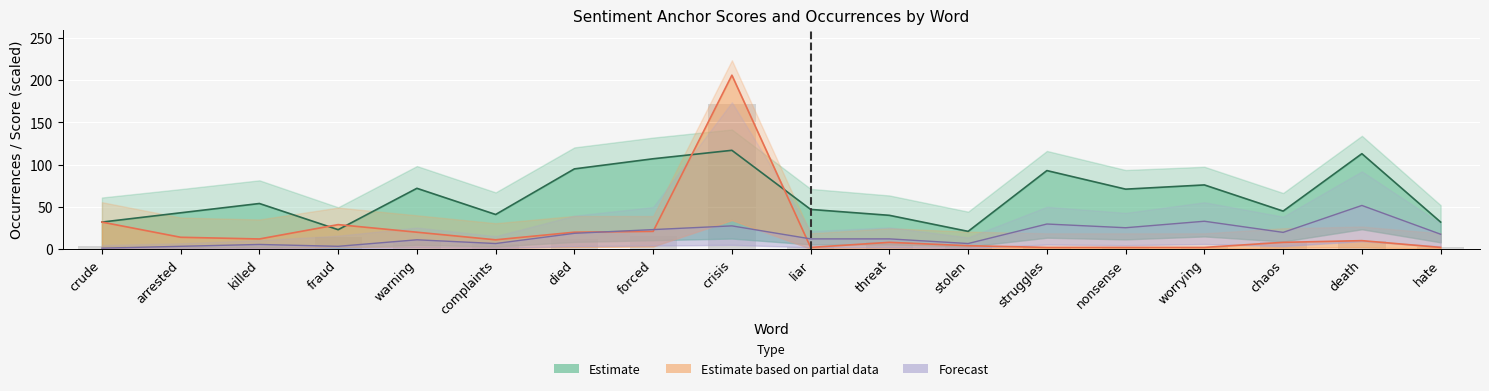

Is it true that positive type occ equals 32.0 at hate?

True